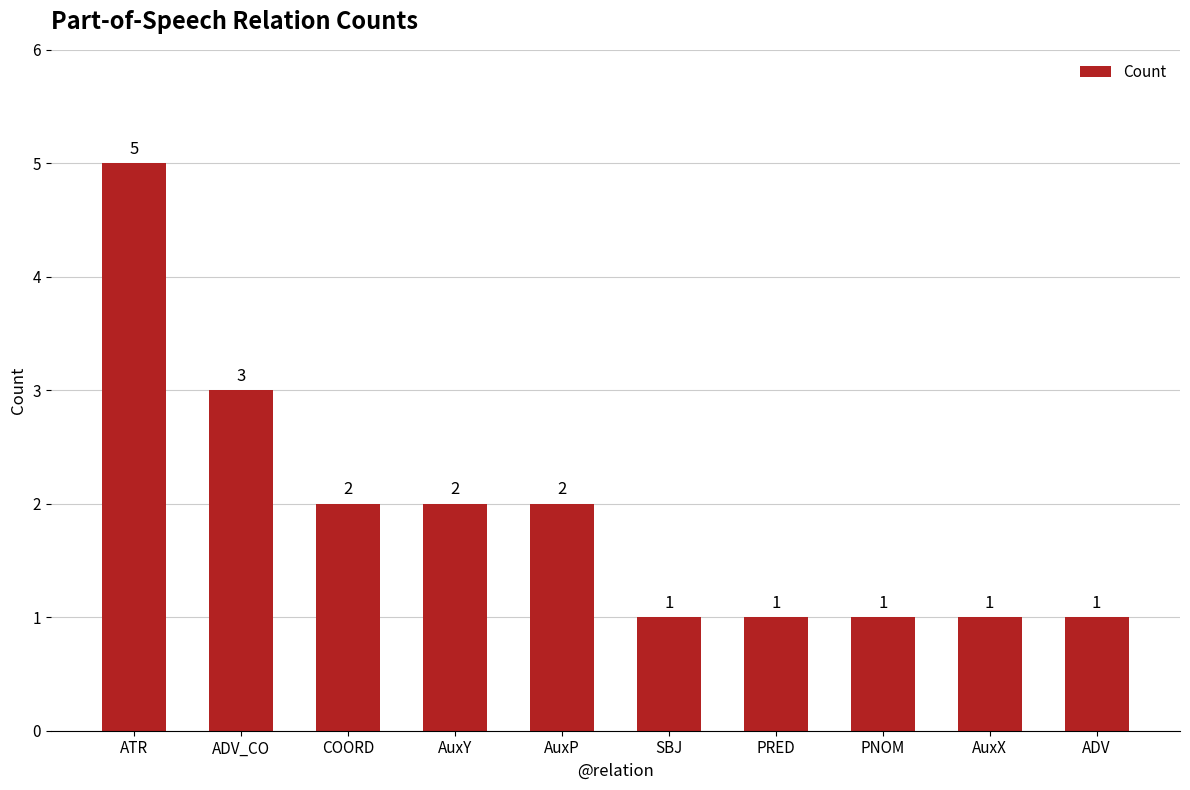

The chart shows a value of 3 at AuxP. True or false?

False